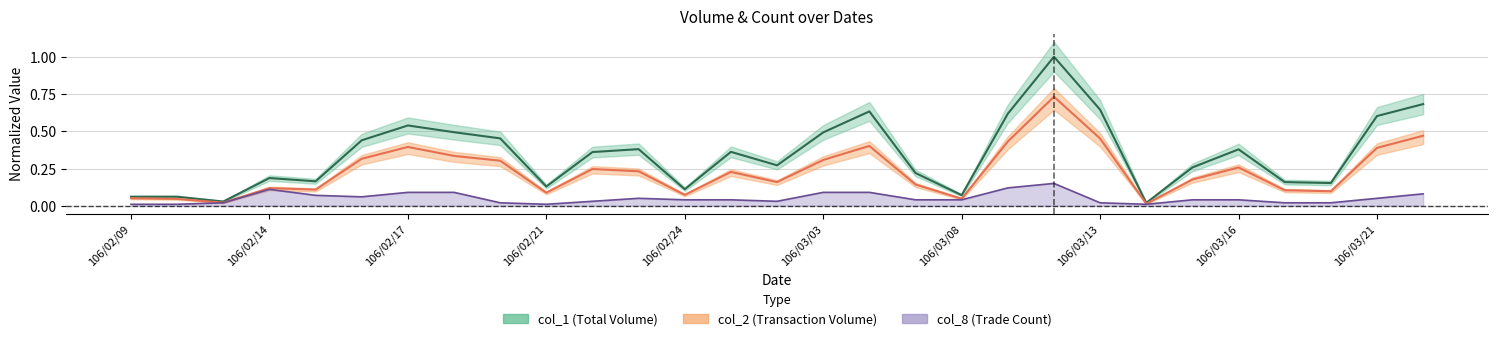

What is the difference between the maximum and minimum values in the col_2 series?

0.7